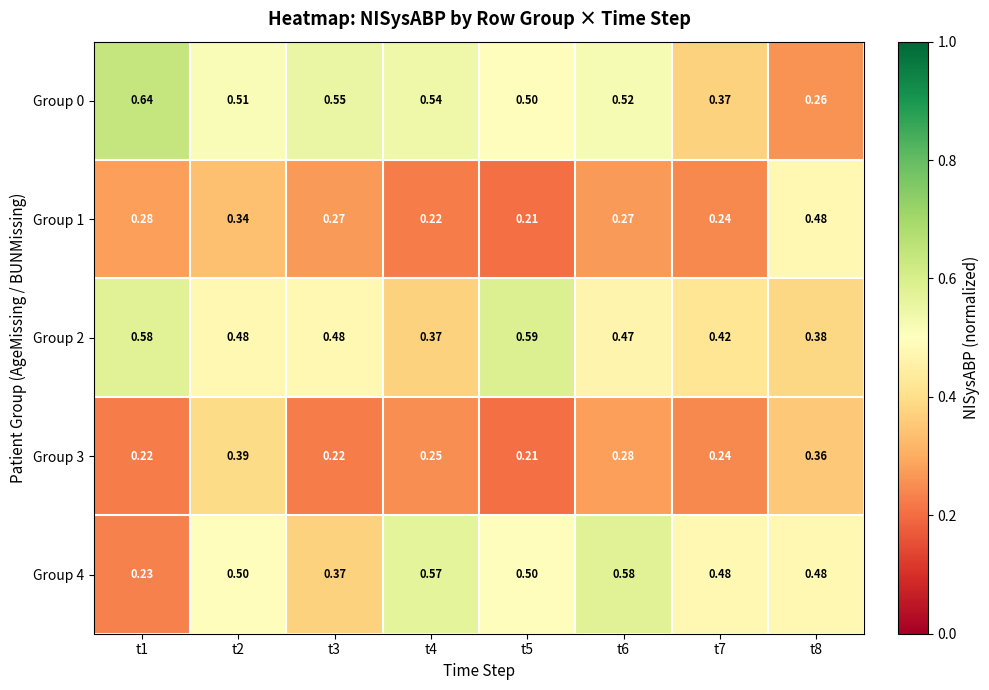

What is the total value across all series at t4?

2.0